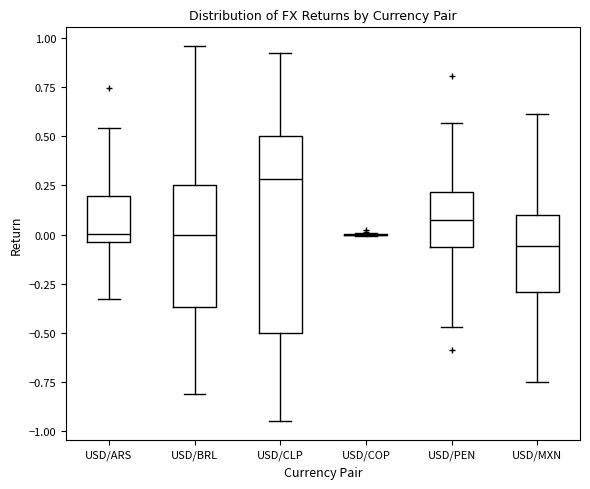

Reading left to right, read every box against the y-axis: the position of its median line, the range the box covers, and the ends of its whiskers. The values are not printed on the chart, so give them approximately, as read against the axis.

USD/ARS: median 0.00, box -0.05 to 0.20, whiskers -0.35 to 0.55
USD/BRL: median 0.00, box -0.35 to 0.25, whiskers -0.80 to 0.95
USD/CLP: median 0.30, box -0.50 to 0.50, whiskers -0.95 to 0.90
USD/COP: box collapsed to a line at 0.00, whiskers 0.00 to 0.00
USD/PEN: median 0.05, box -0.05 to 0.20, whiskers -0.45 to 0.55
USD/MXN: median -0.05, box -0.30 to 0.10, whiskers -0.75 to 0.60